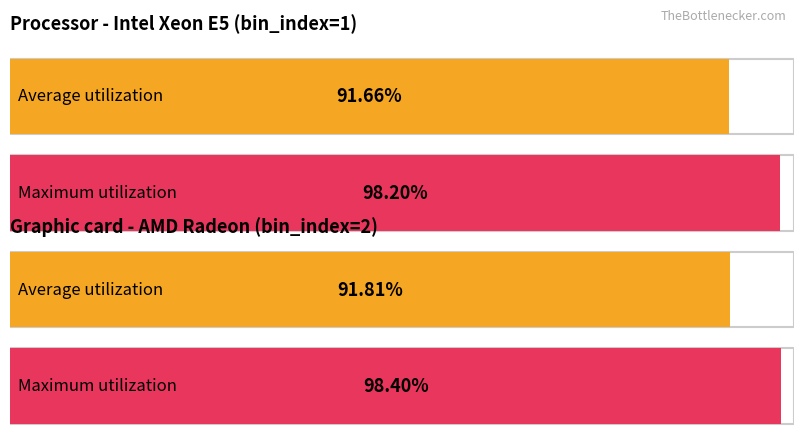

What is the highest value of the Average utilization series?

0.9